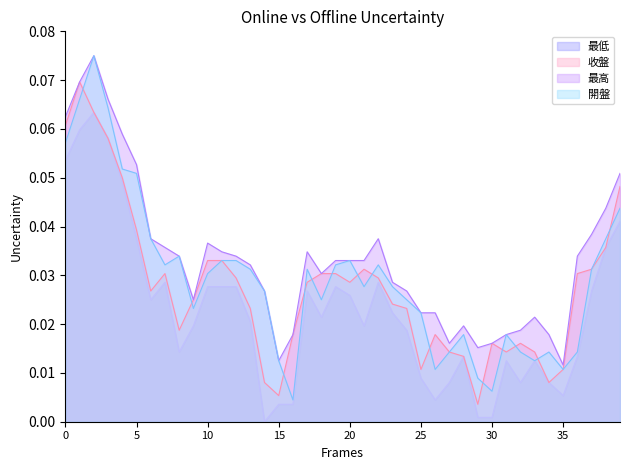

True or false: 最高 and 最低 intersect in this chart.

False